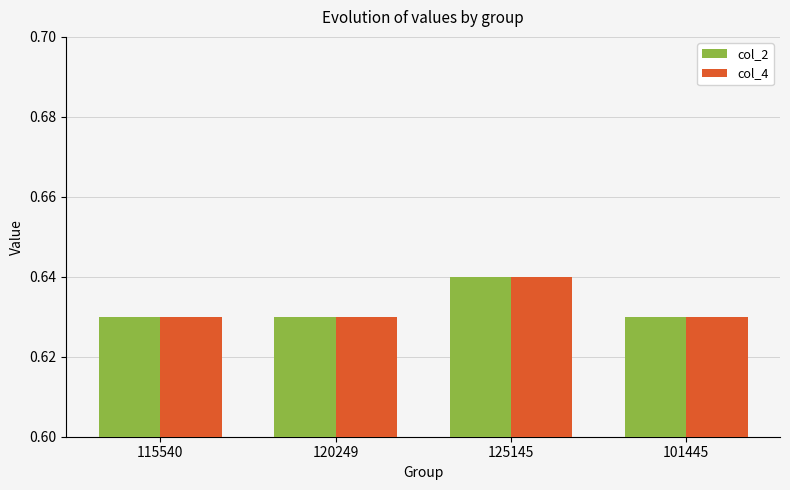

Count the col_2 values in the range 0 to 1.

4